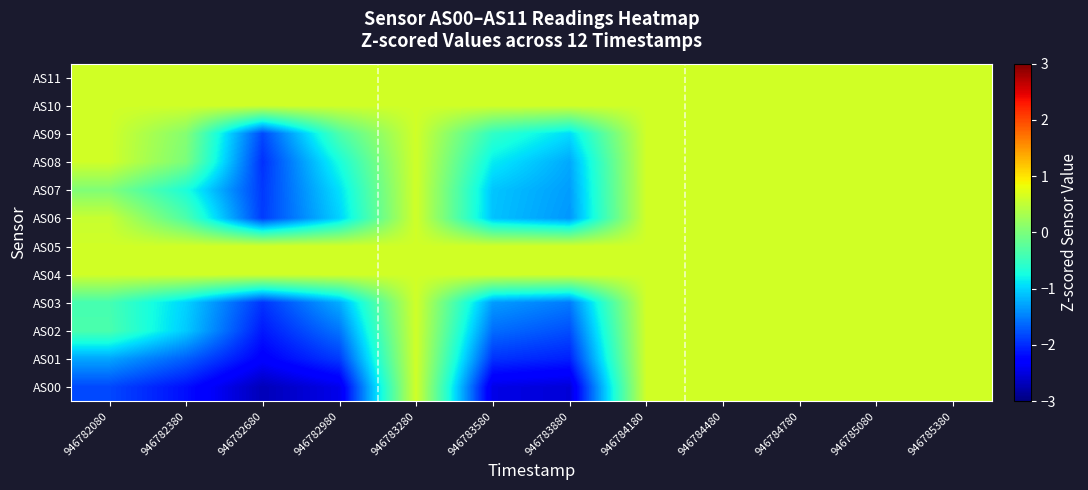

At 946785080, list the series in order from largest to smallest.

AS00, AS01, AS02, AS03, AS04, AS05, AS06, AS07, AS08, AS09, AS10, AS11